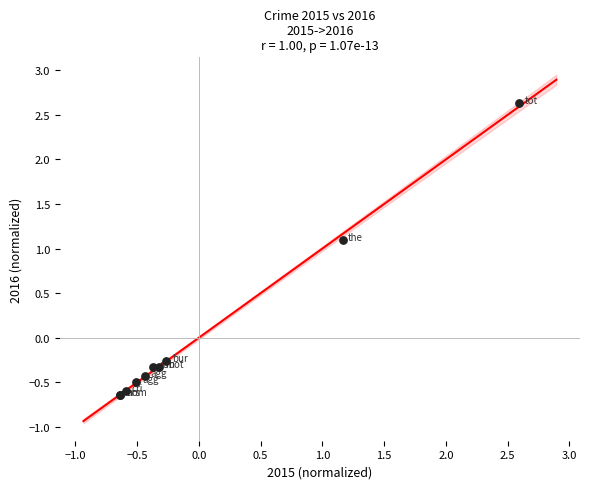

What Y value in the scatter plot is closest to 0?

-0.3